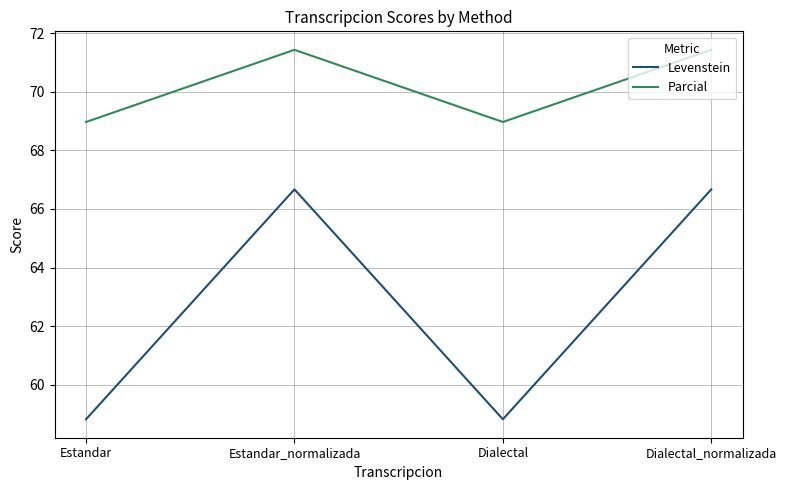

What is the minimum value shown in the chart?

58.8